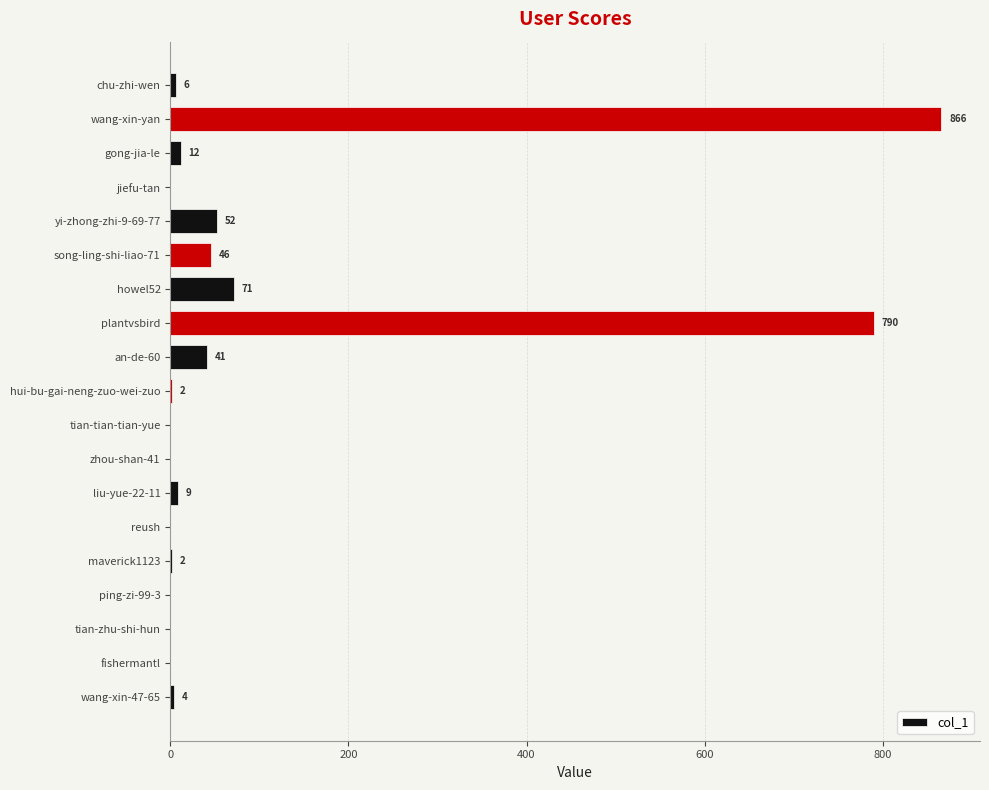

What is the sum of all values?

1901